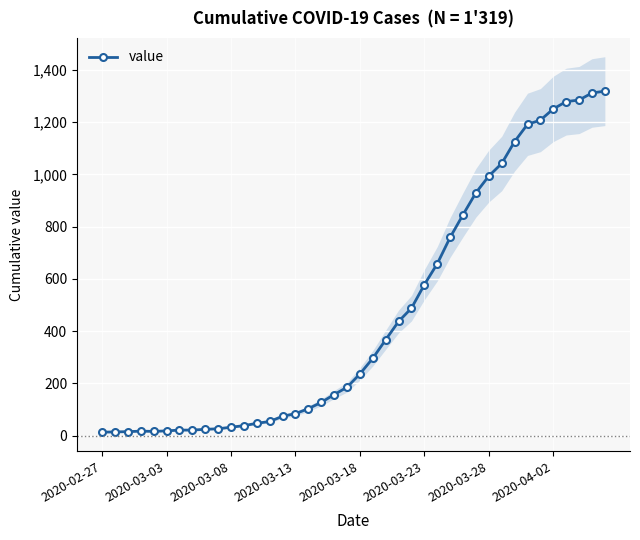

How many values in the value series are below 236?

20